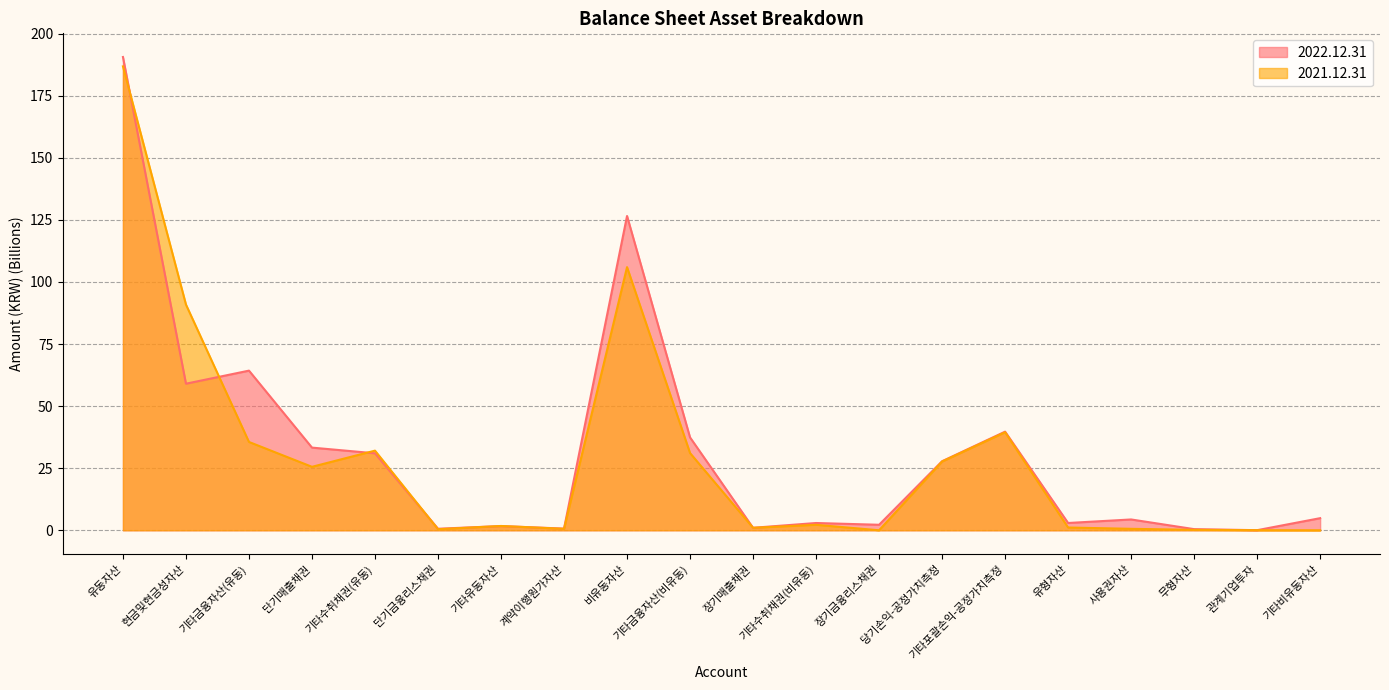

Read the 2021.12.31 value at 단기매출채권.

25.6